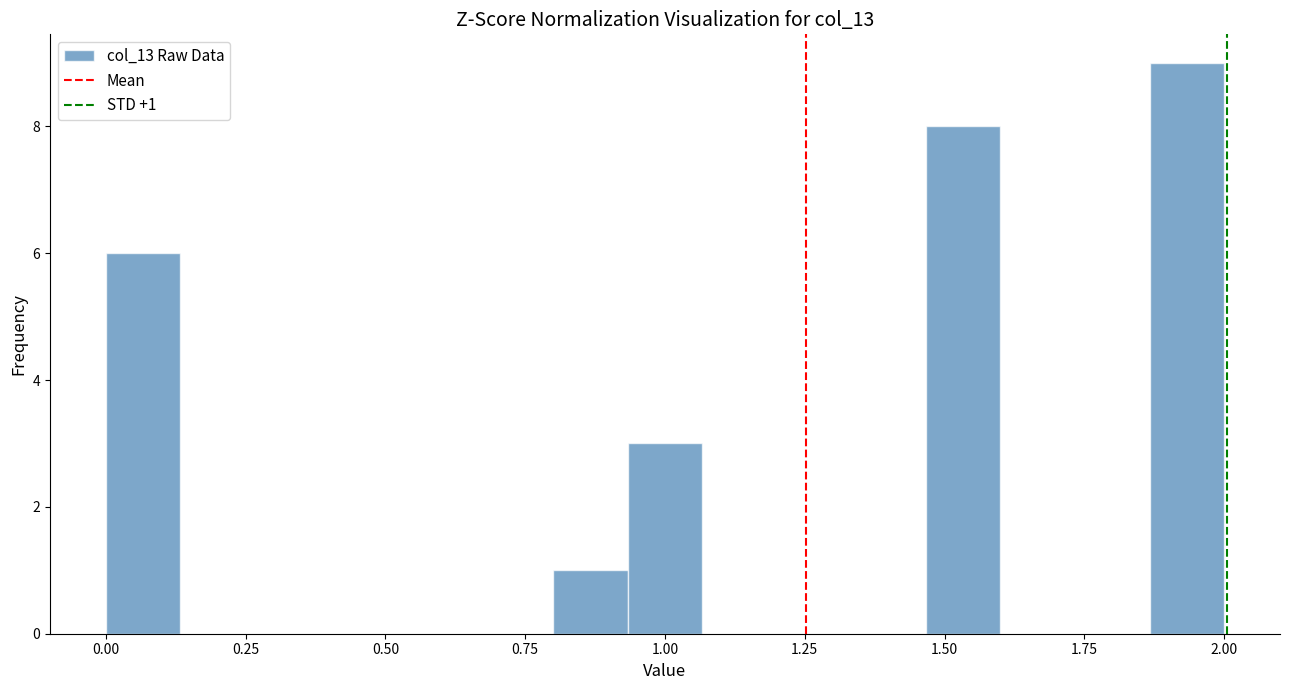

Around what value on the x-axis is the tallest bar? Give the approximate position of its centre, as read against the axis.

1.95